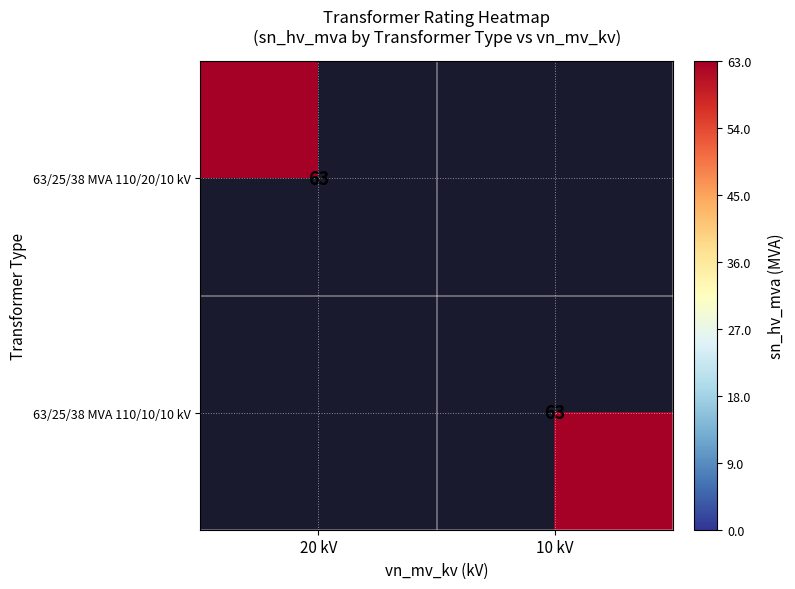

True or false: 63/25/38 MVA 110/20/10 kV has a value of 108 at 20 kV.

False